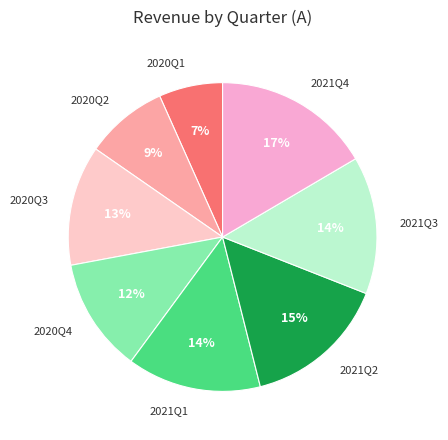

What is the largest slice in the pie chart?

2021Q4